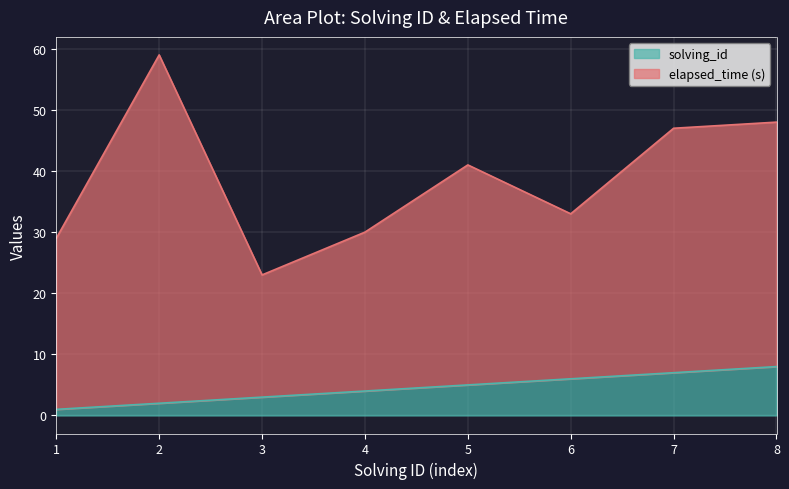

Count the values in the range 3 to 7.

5